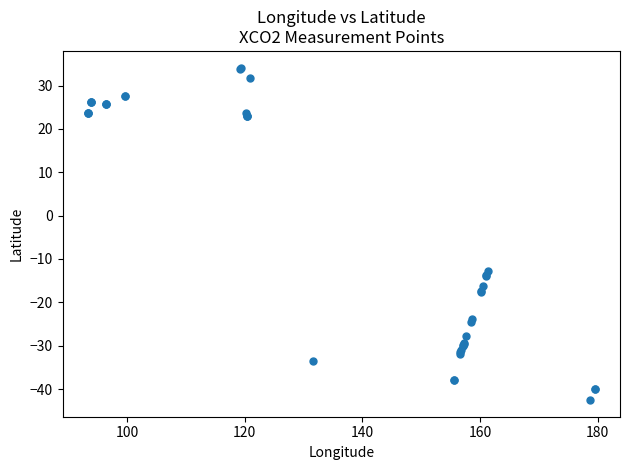

What Y value in the scatter plot is closest to -4?

-12.7